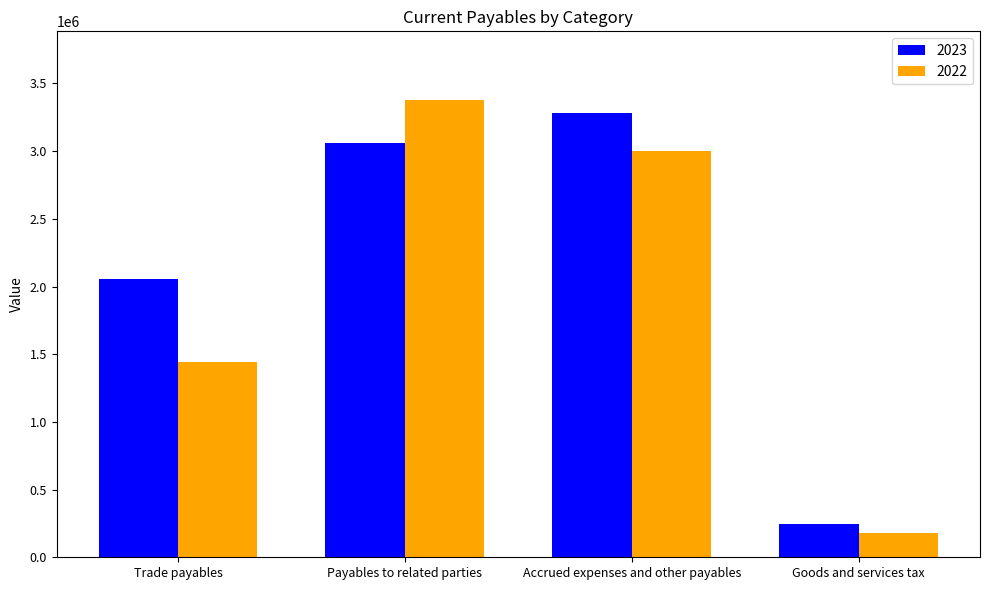

What is the spread (max minus min) of values at Trade payables?

611887